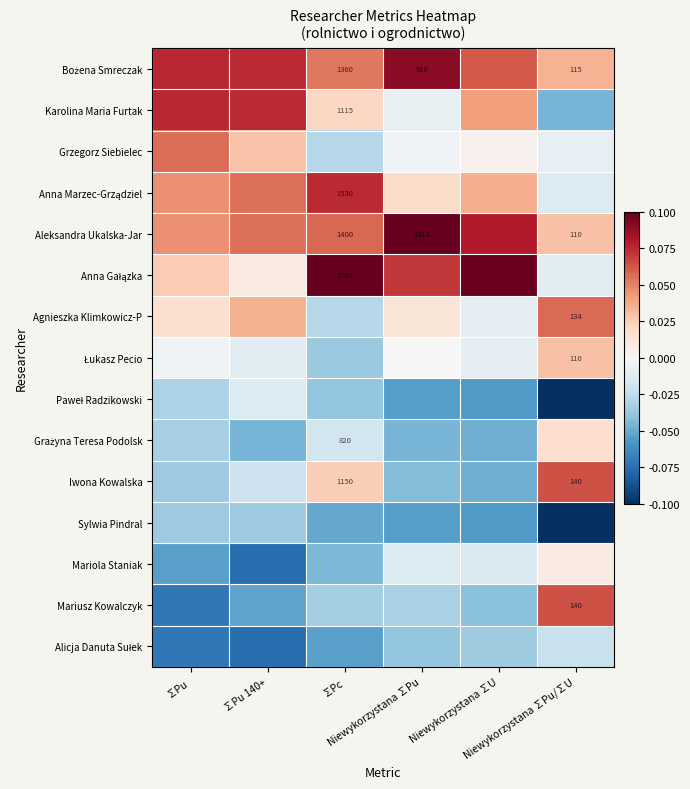

The value of Karolina Maria Furtak at ∑Pc is 0.0. True or false?

False